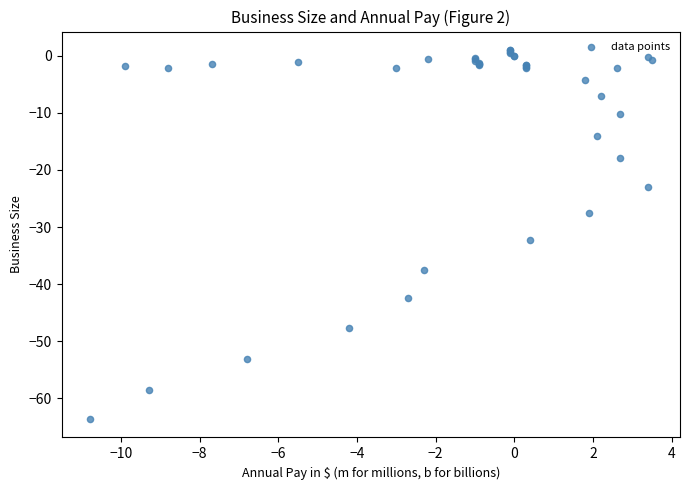

What Y value in the scatter plot is closest to -31?

-32.3